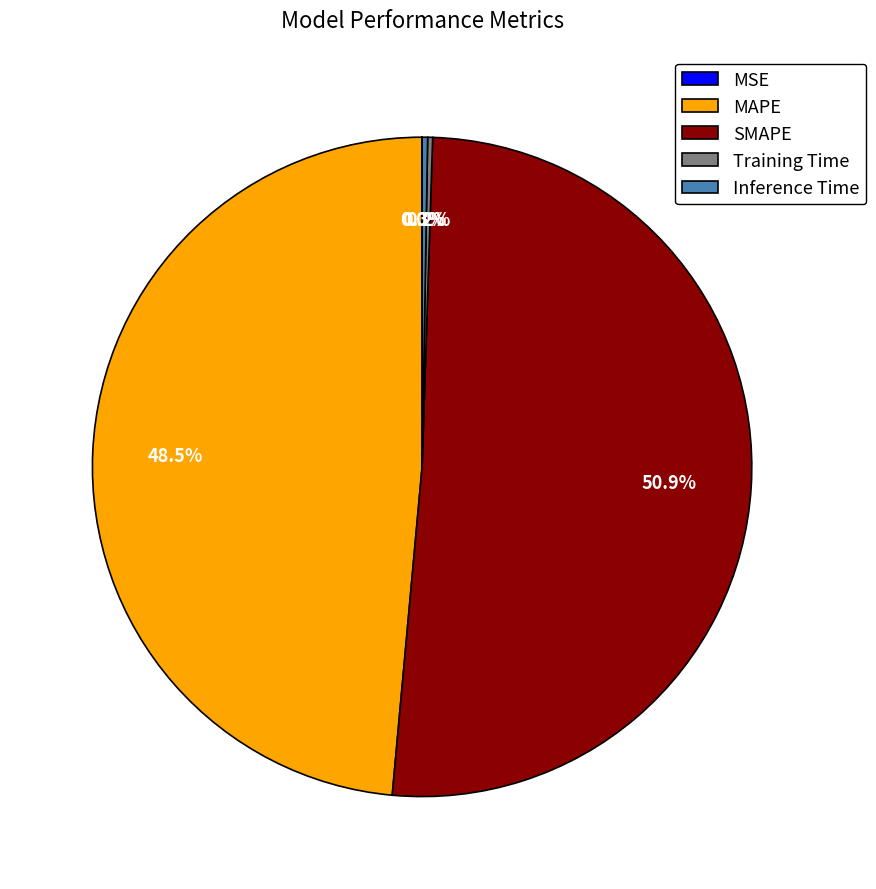

What is the majority slice?

SMAPE